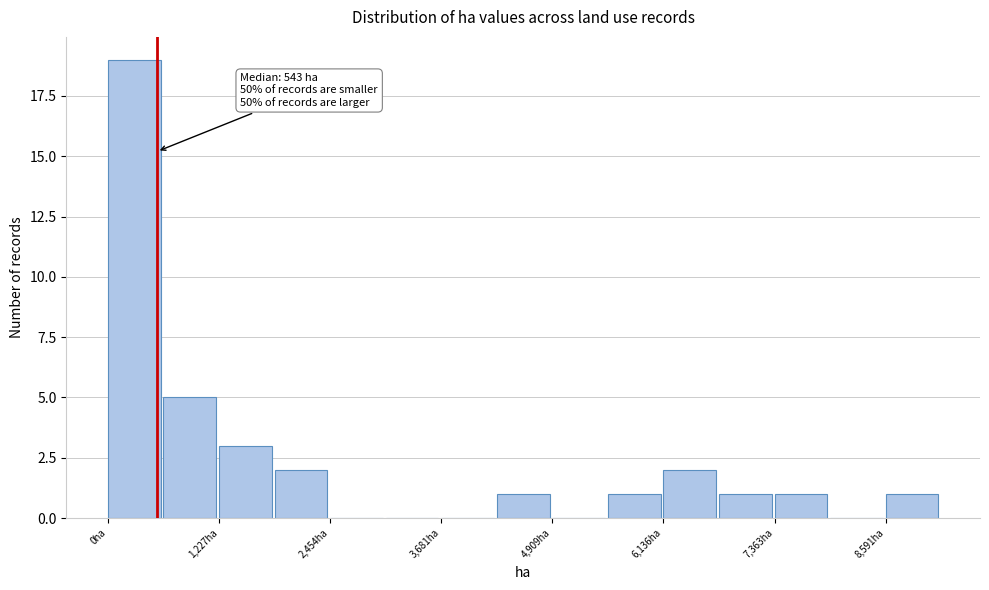

Around what value on the x-axis is the tallest bar? Give the approximate position of its centre, as read against the axis.

200